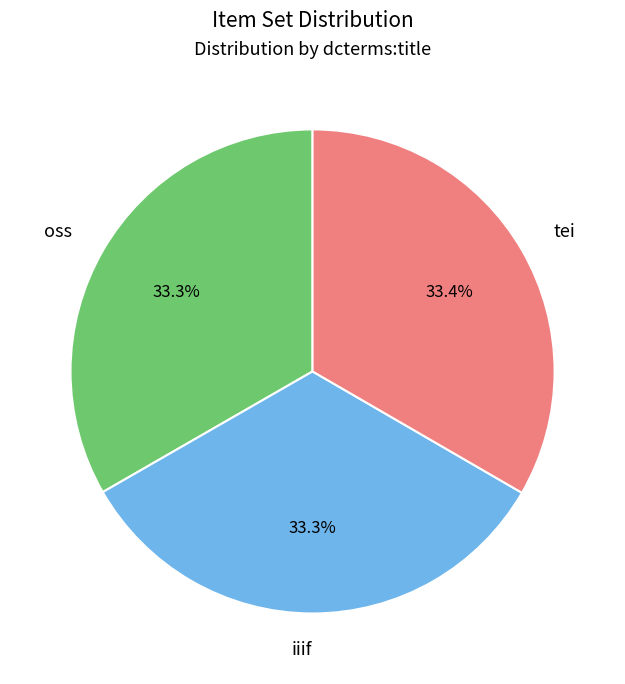

Is there any slice that represents more than half of the pie?

No